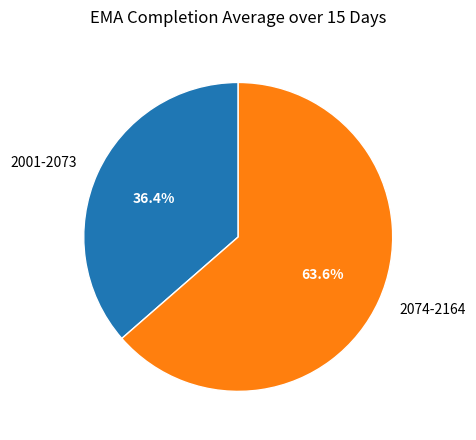

Does any single category account for the majority?

Yes